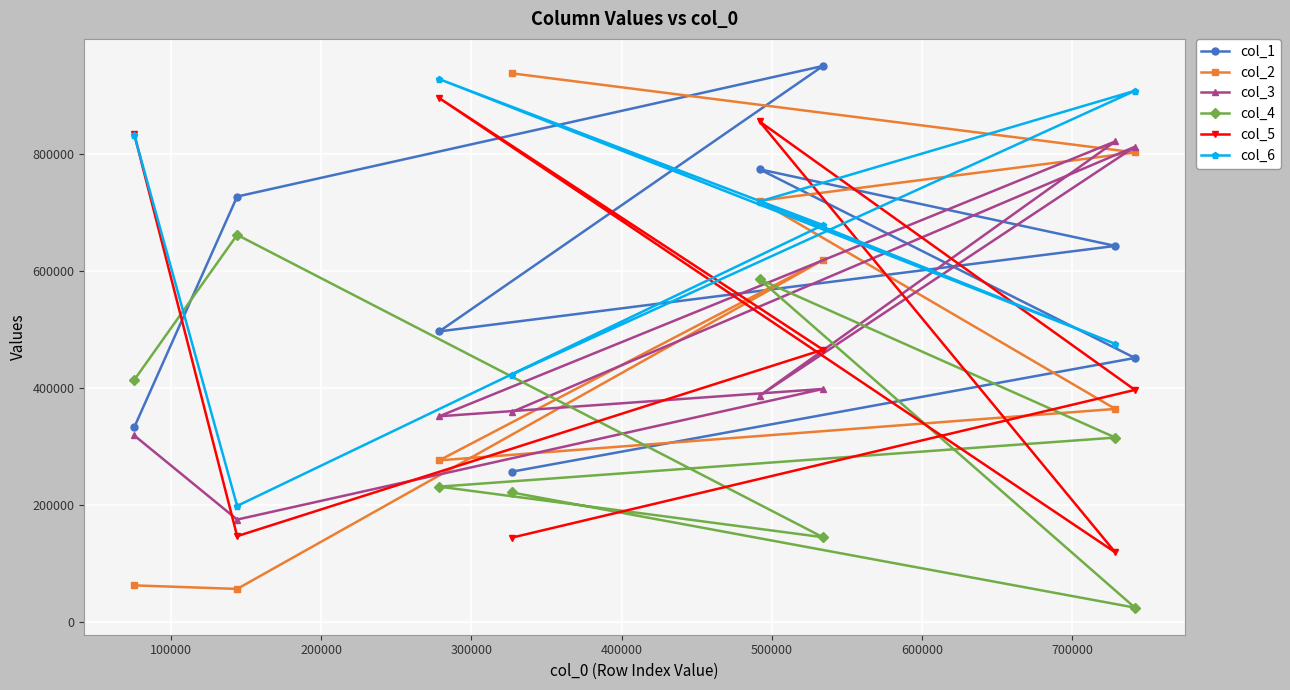

At how many categories does at least one series exceed 544497?

8